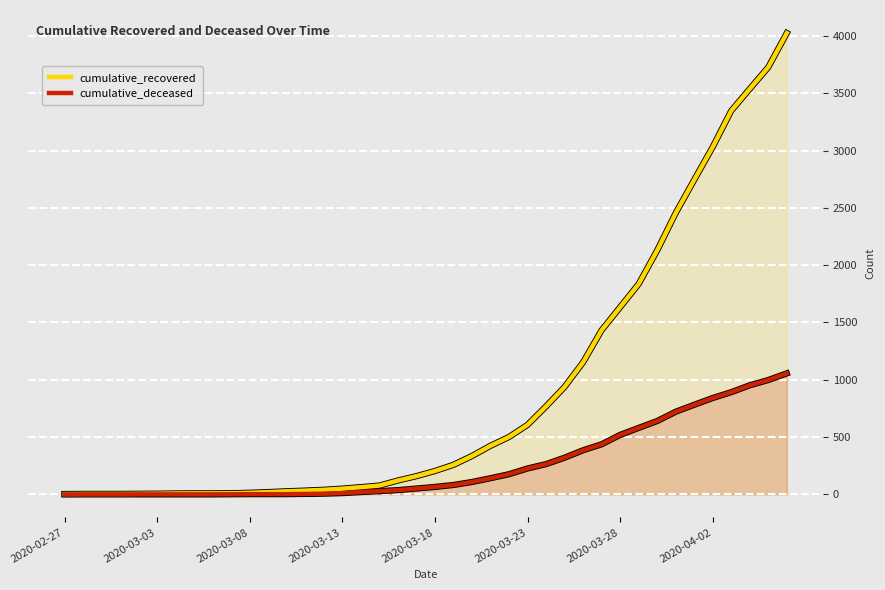

Which series has the largest range (max minus min)?

cumulative_recovered